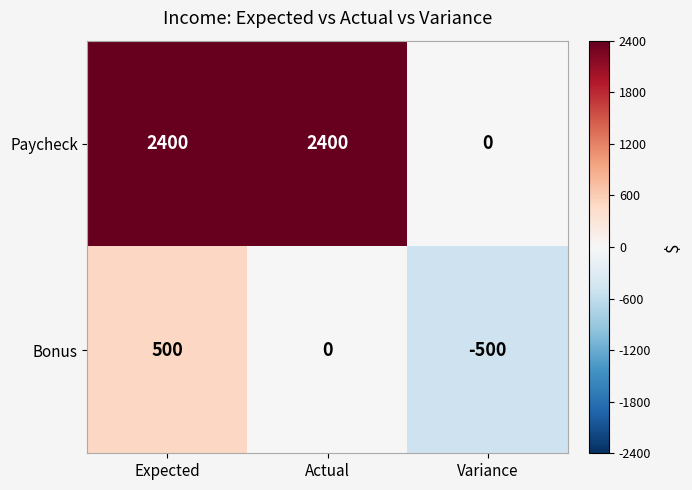

What is the difference between the second highest and minimum values in the Bonus series?

500